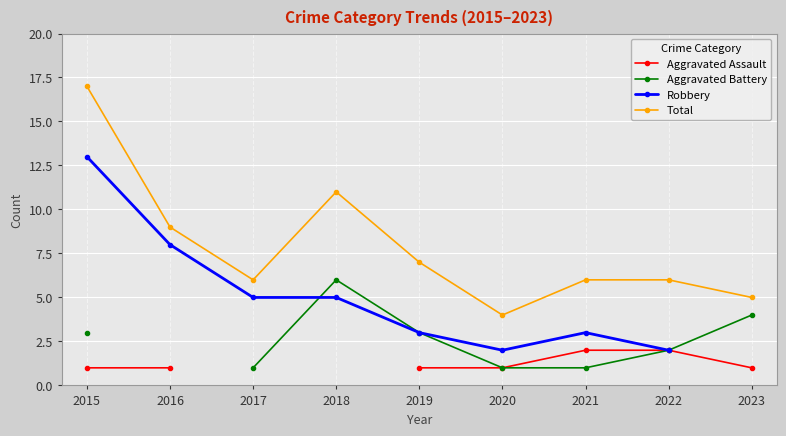

What is the approximate value of Total at 2019?

7